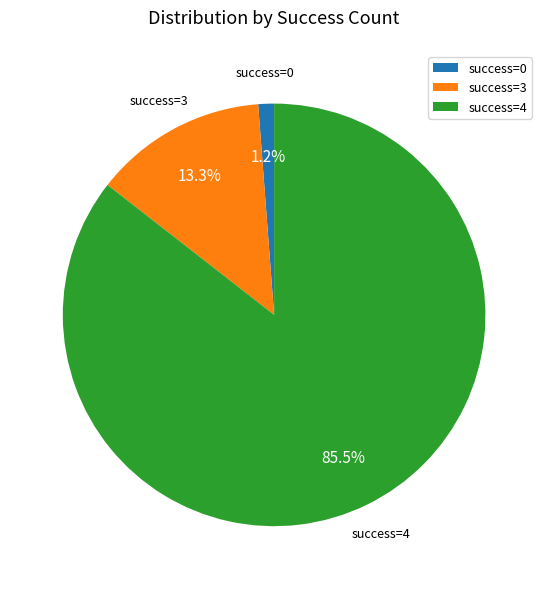

Is there any slice that represents more than half of the pie?

Yes